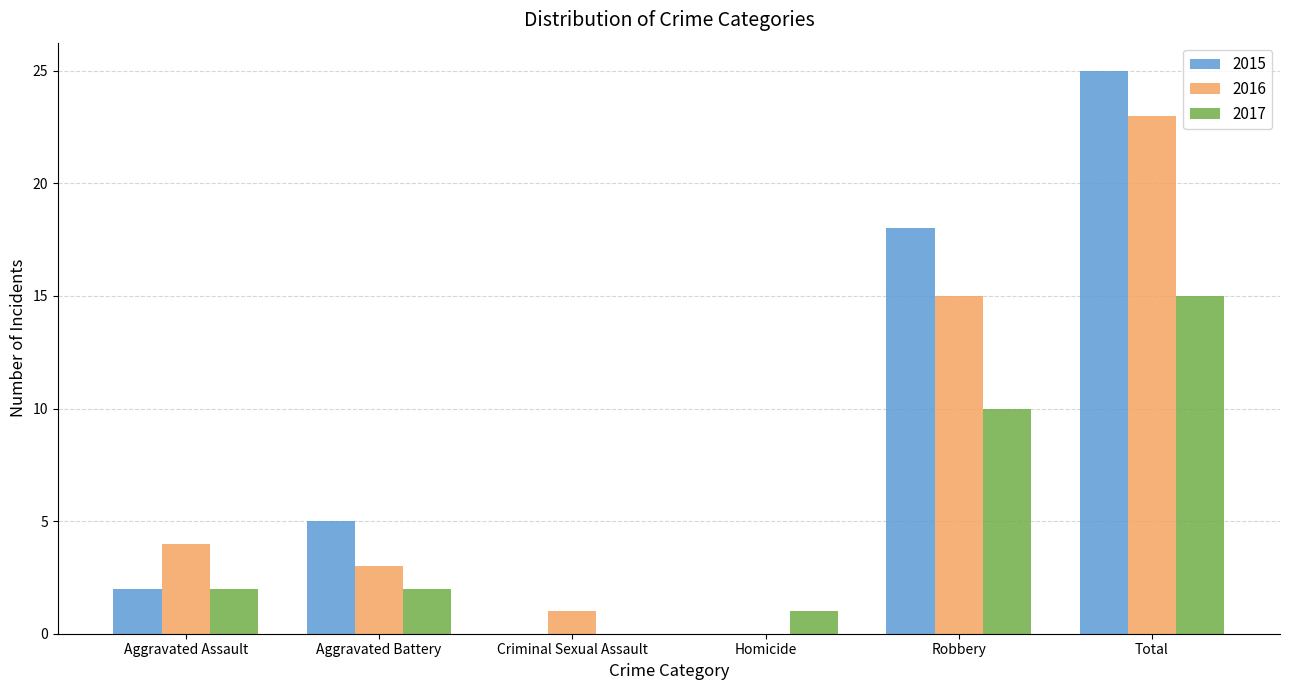

Is the value of 2016 at Aggravated Battery greater than the value of 2015 at Robbery?

No